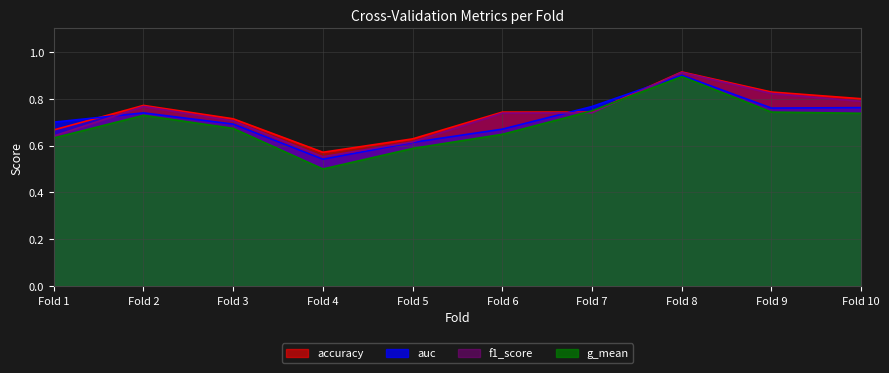

What is the value of the f1_score point at the 3rd from the left?

0.7